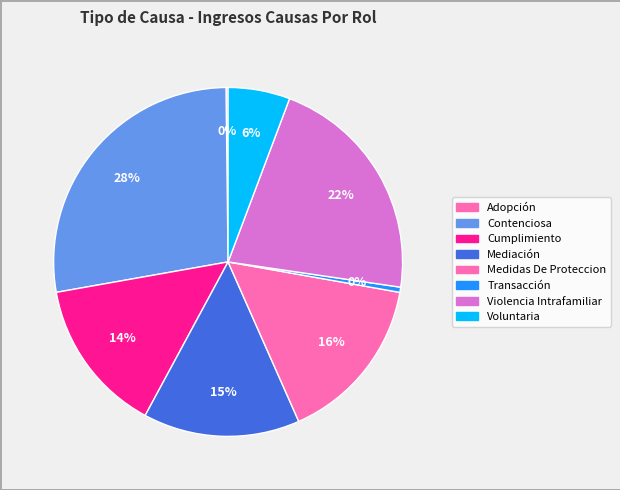

Is there a majority slice in this chart?

No